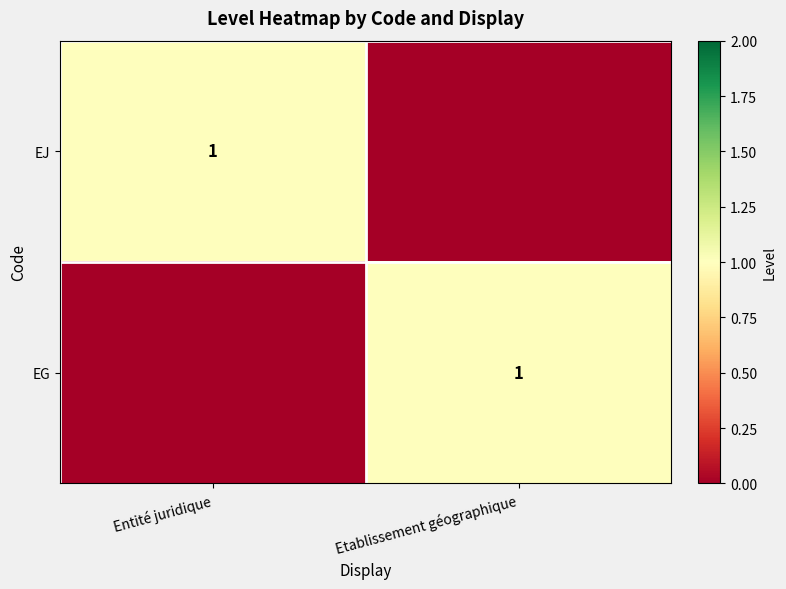

Count the number of data series in this chart.

2